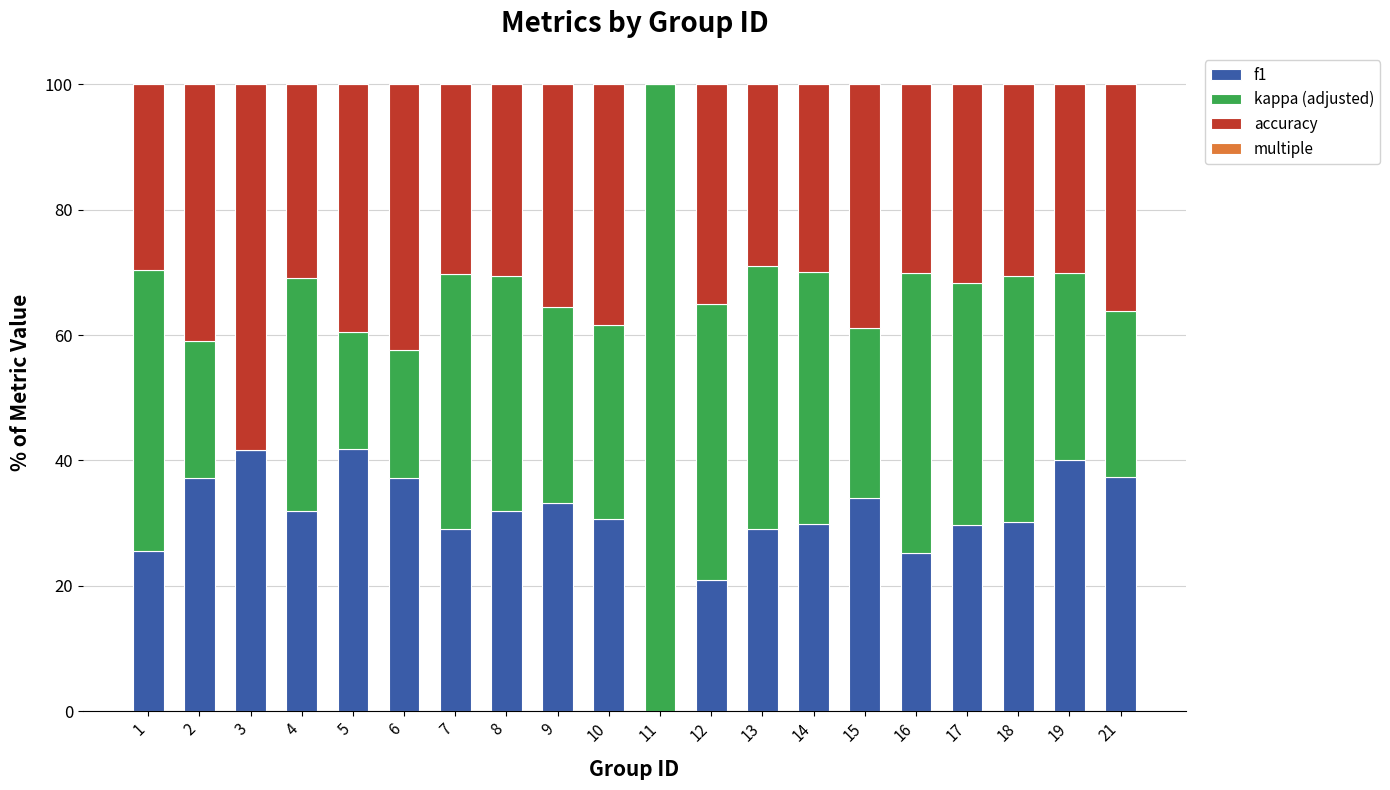

What is the highest value of the f1 series?

41.8